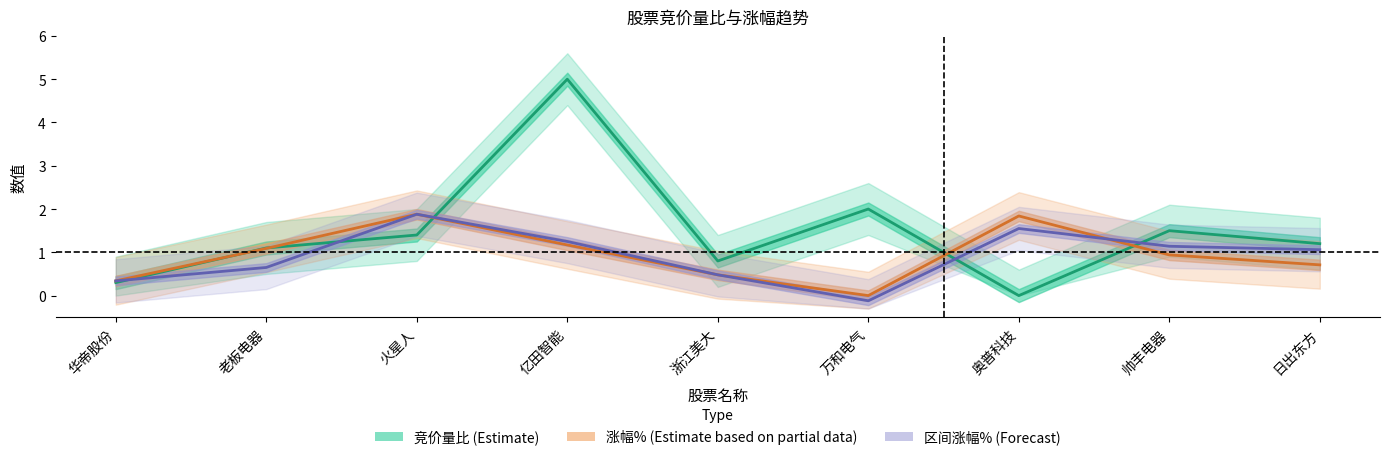

At which category is the sum across all series the highest?

亿田智能